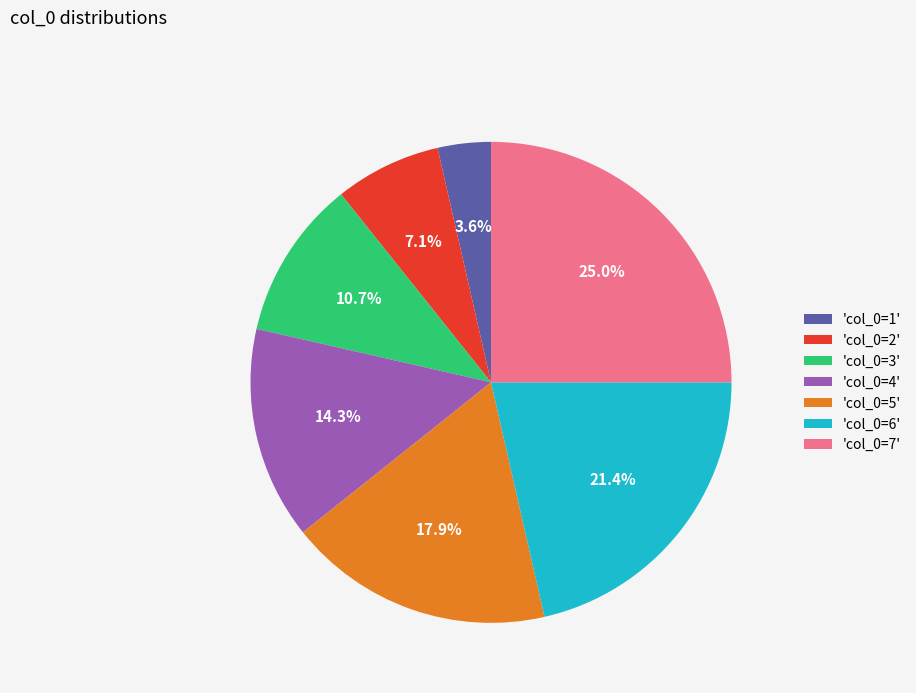

Rank the categories by value from highest to lowest.

'col_0=7', 'col_0=6', 'col_0=5', 'col_0=4', 'col_0=3', 'col_0=2', 'col_0=1'